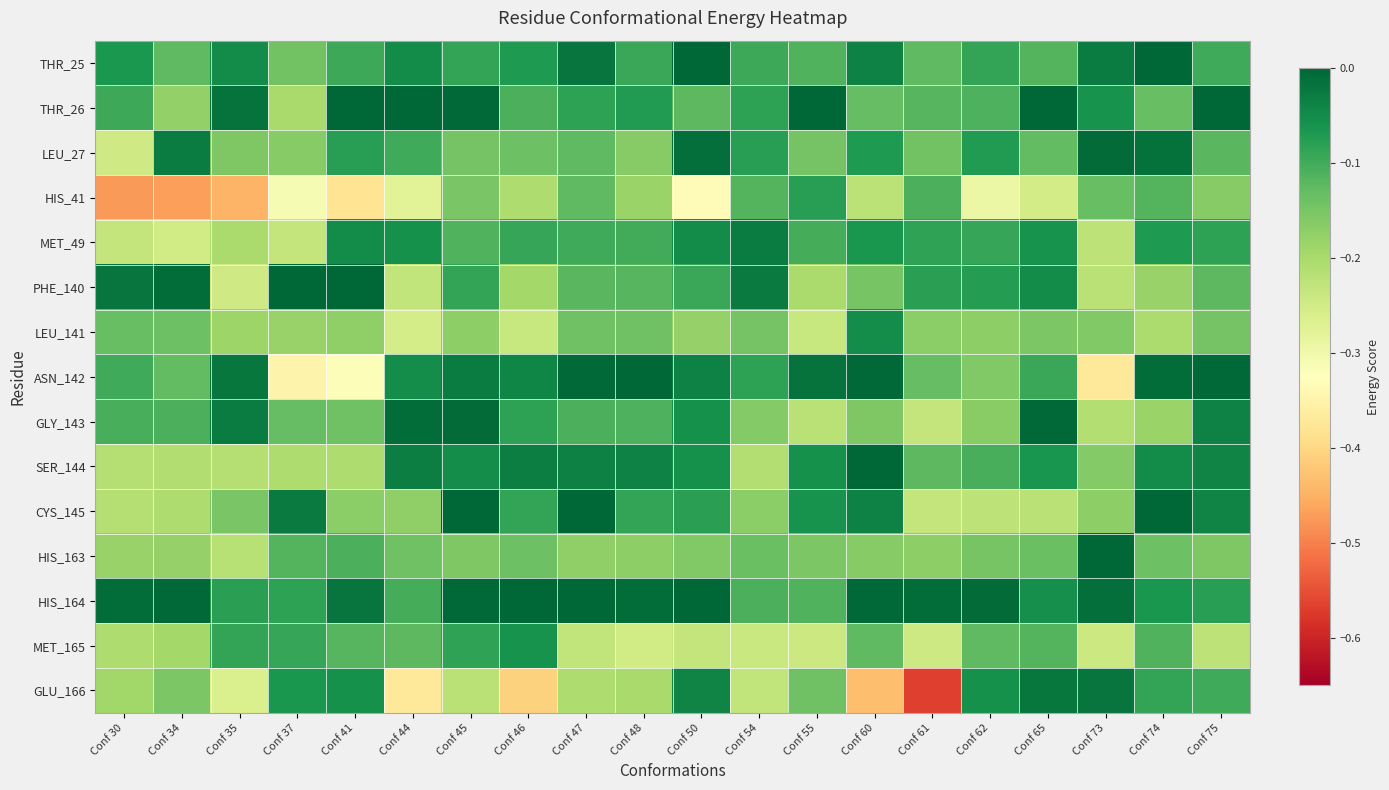

How many data points does each series have?

20